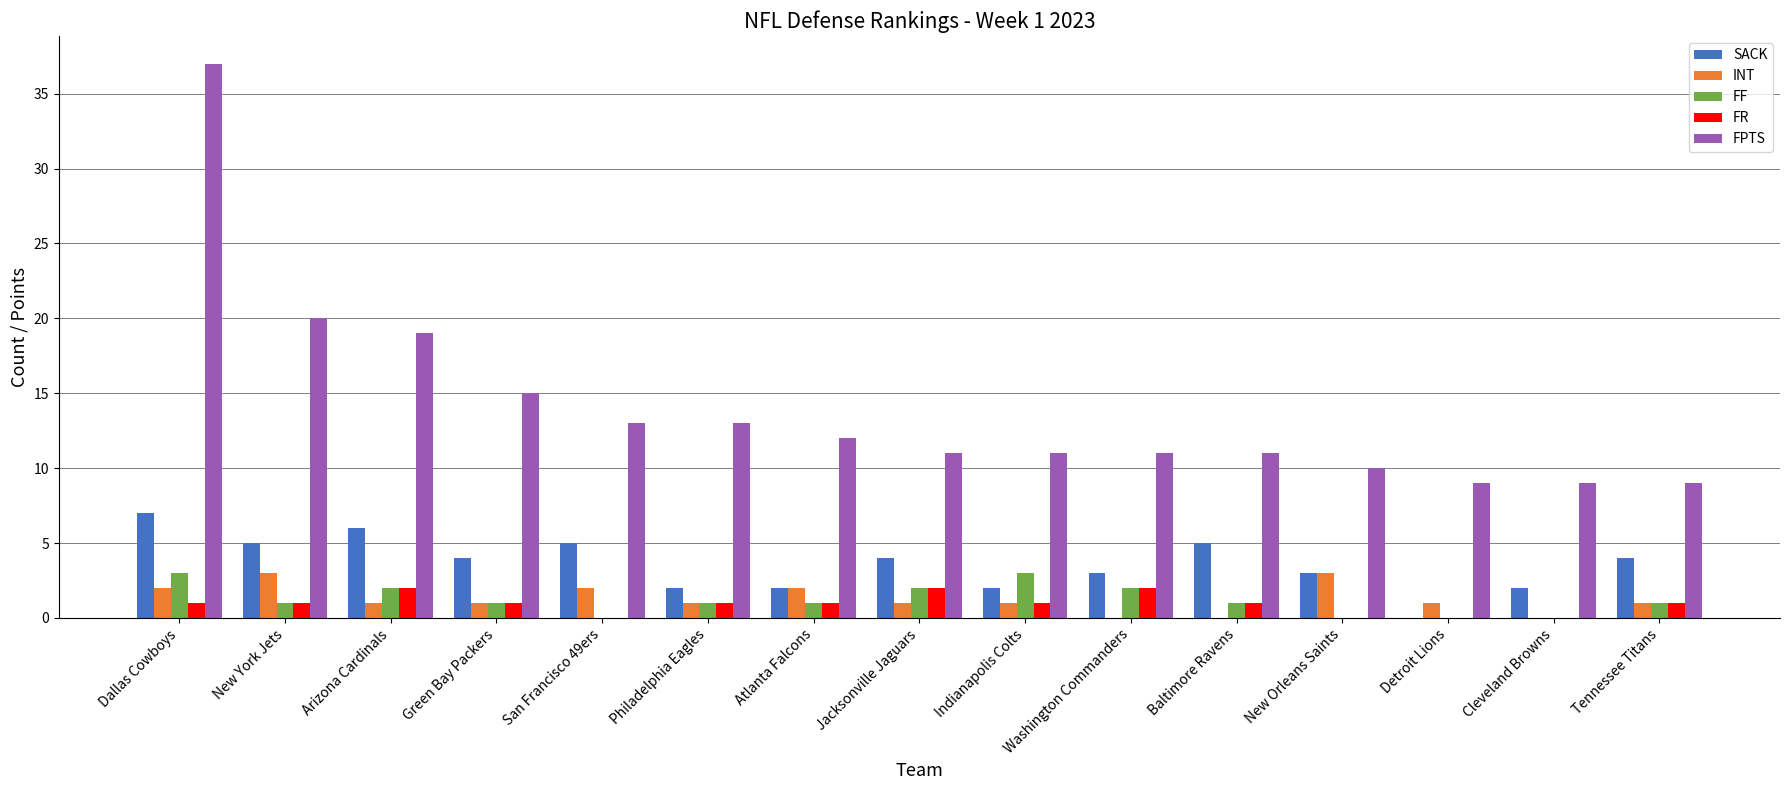

Which series has the largest total across all categories?

FPTS